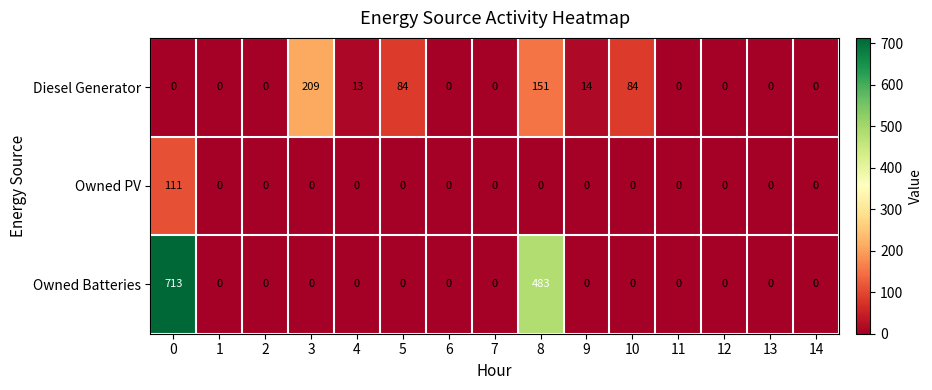

At how many categories does at least one series exceed 543?

1